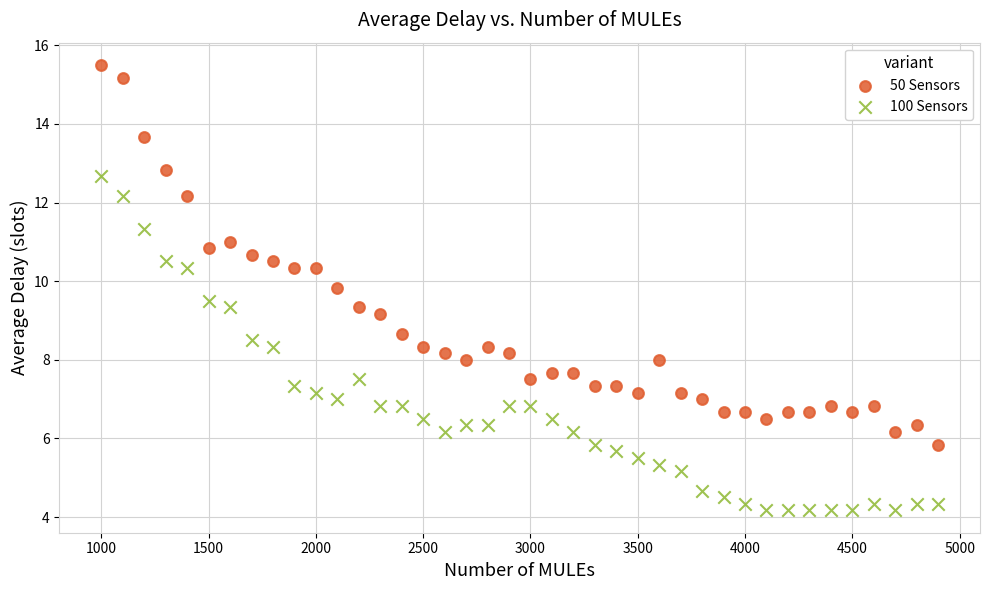

Which series reaches the minimum Y coordinate?

100 Sensors